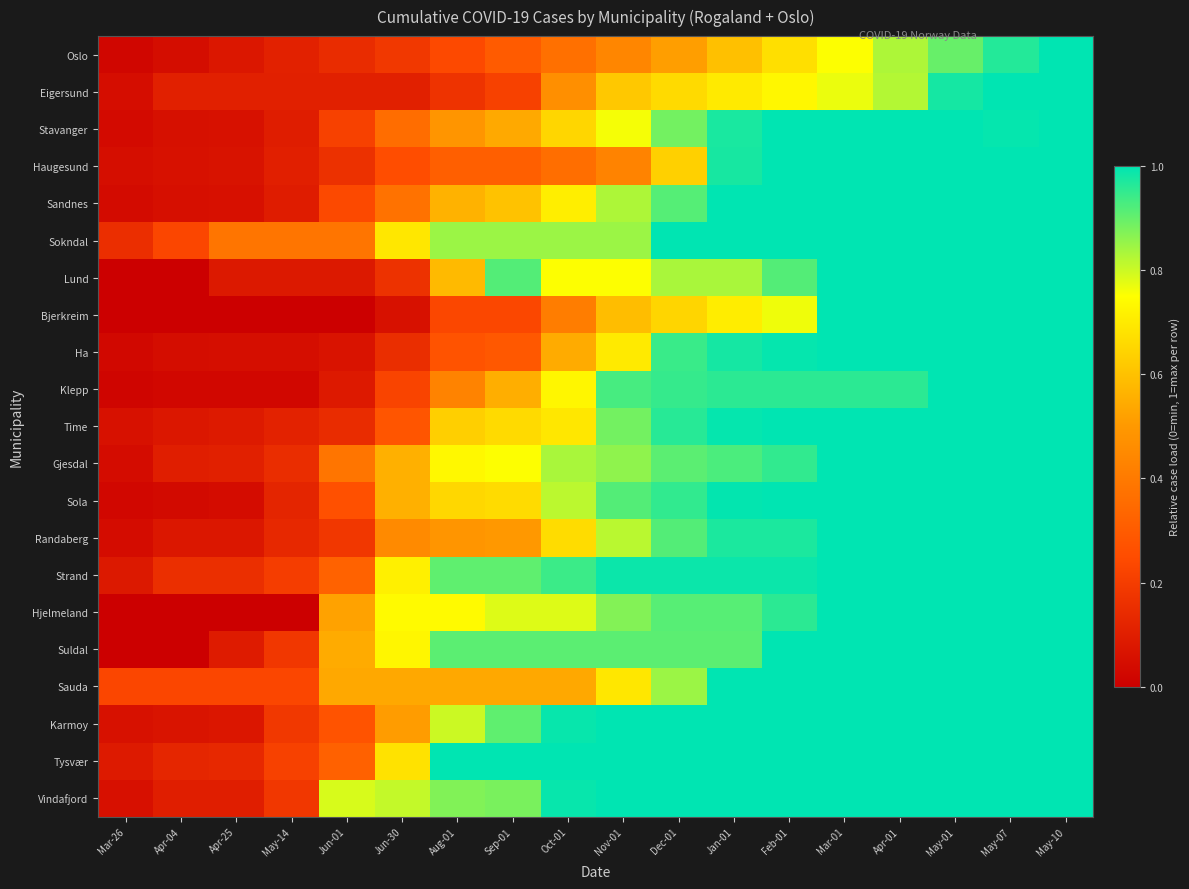

How many data points does each series have?

18